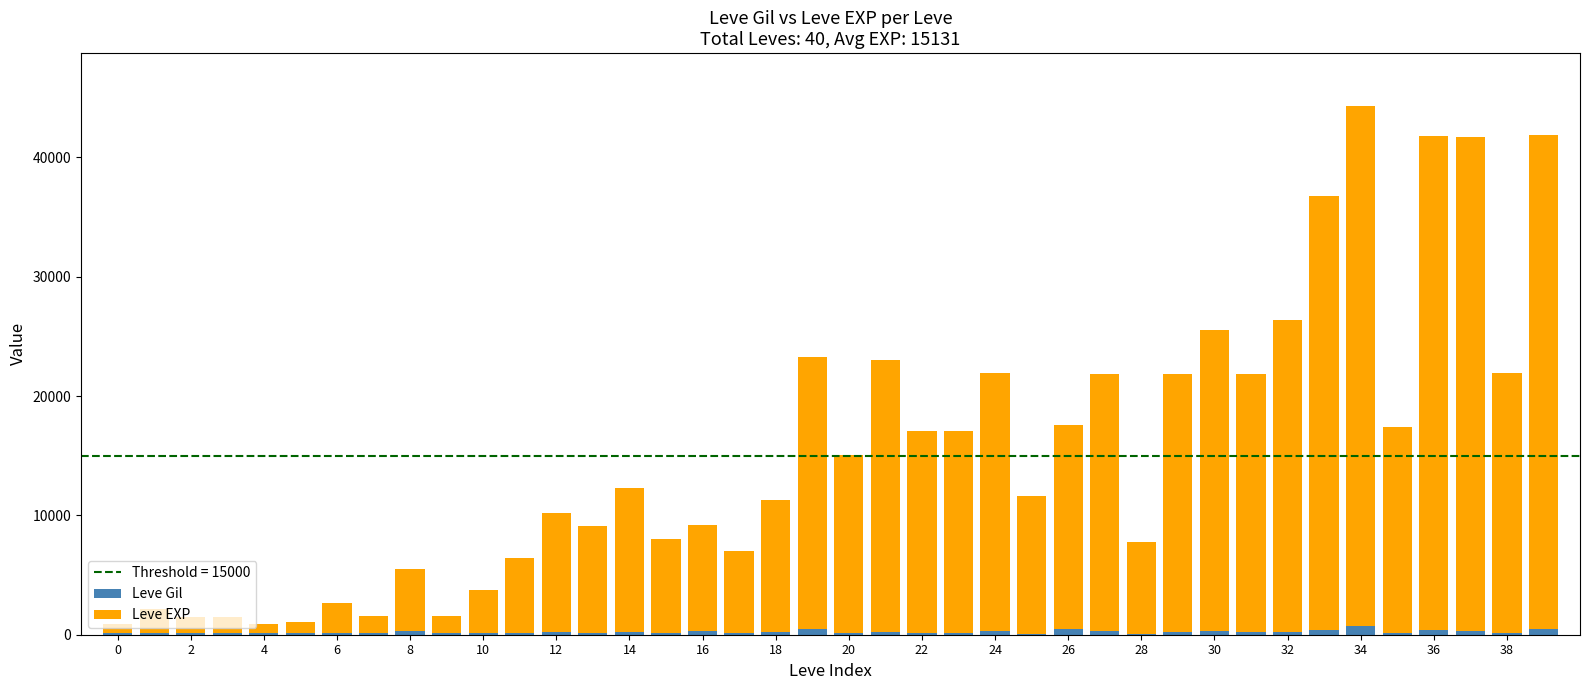

At which label is Leve EXP closest to 22200?

38